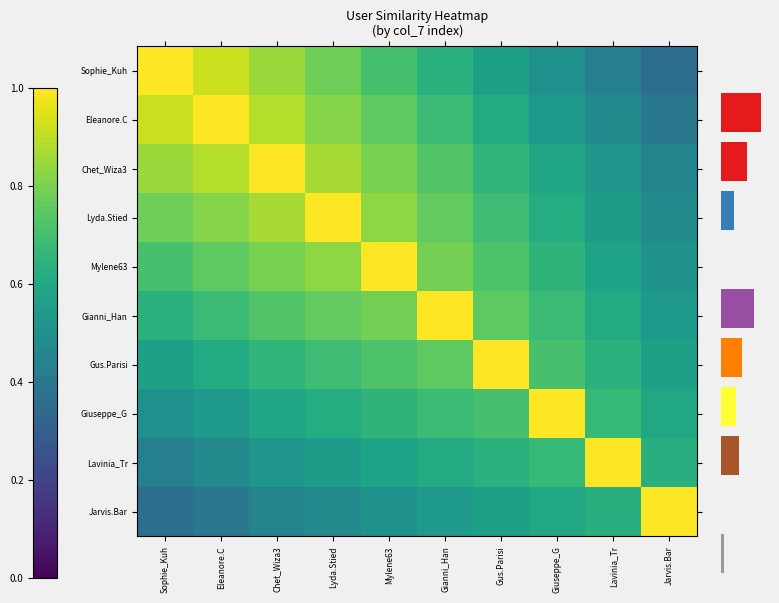

Rank the categories by Gianni_Han value from lowest to highest.

Jarvis.Bar, Lavinia_Tr, Sophie_Kuh, Eleanore.C, Giuseppe_G, Chet_Wiza3, Gus.Parisi, Lyda.Stied, Mylene63, Gianni_Han